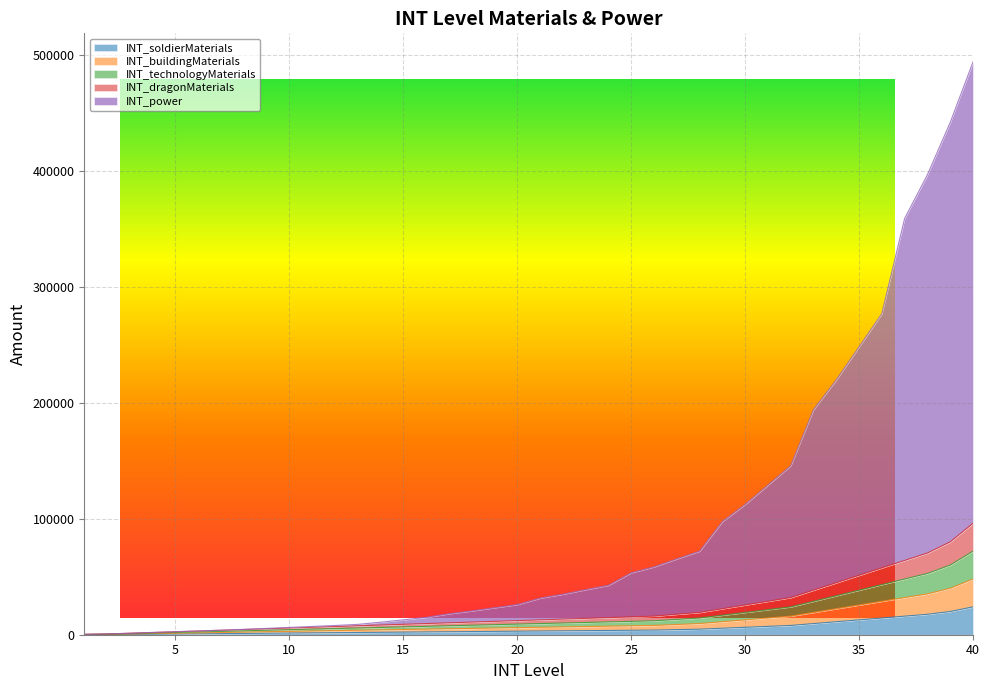

The value of INT_power at 3 is 1844. True or false?

False